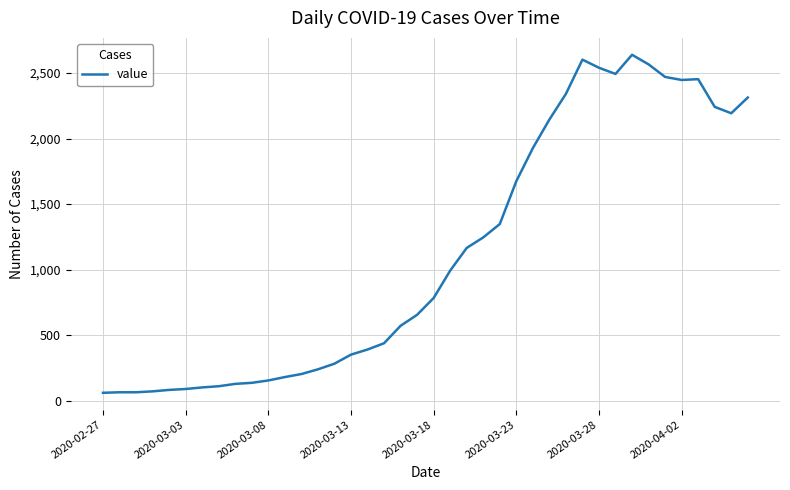

What is the minimum value shown in the chart?

61